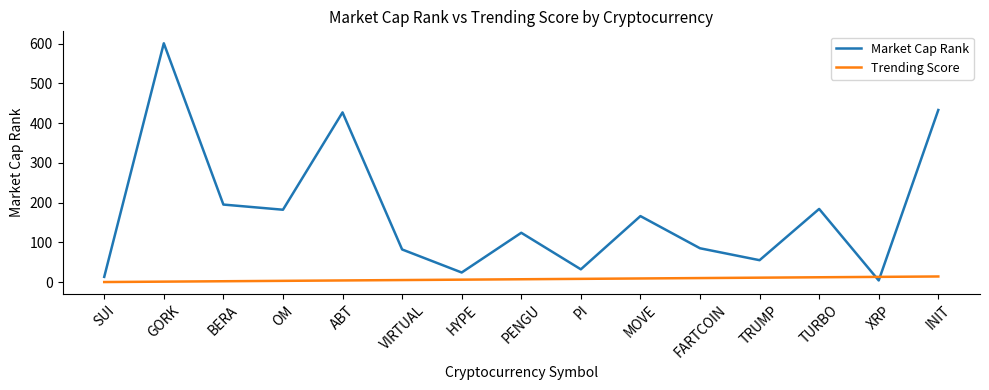

Between OM and XRP, which series saw the biggest shift?

Market Cap Rank